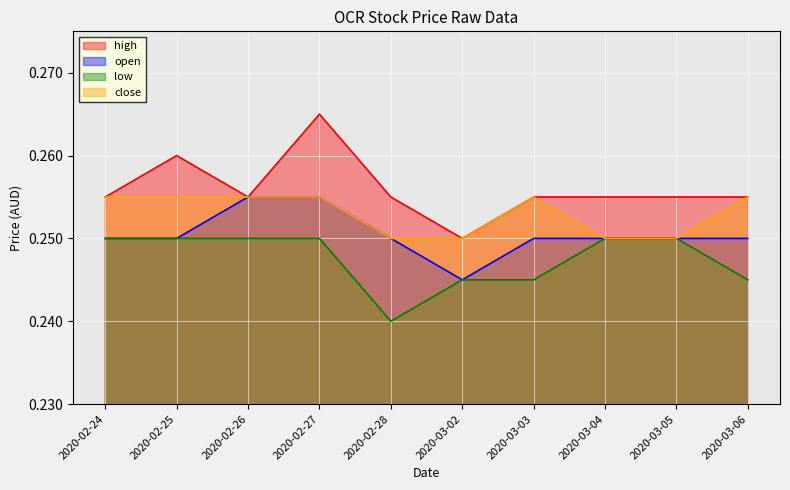

Which series has the widest spread of values?

high